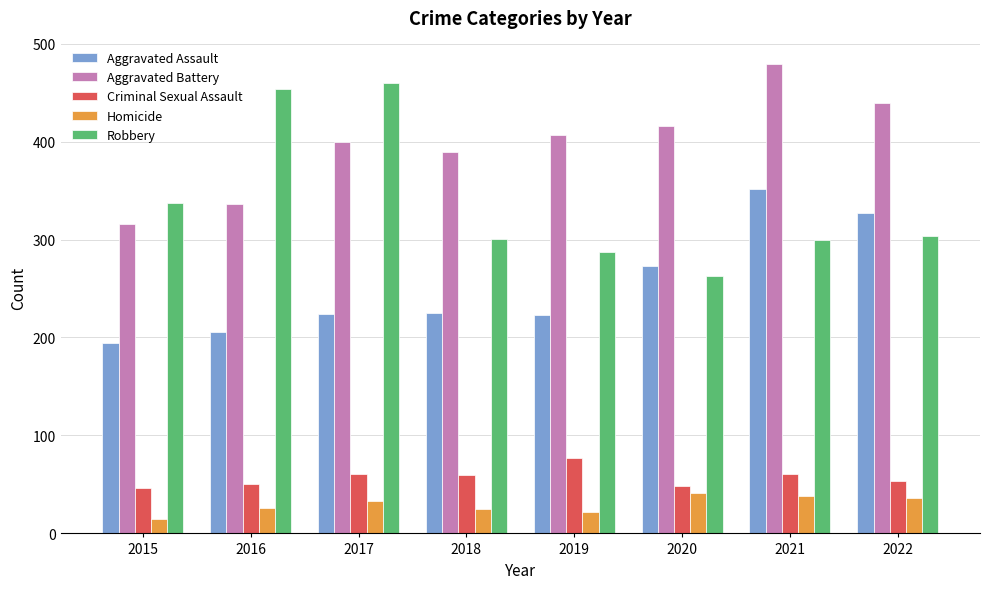

How many categories are shown in the chart?

8